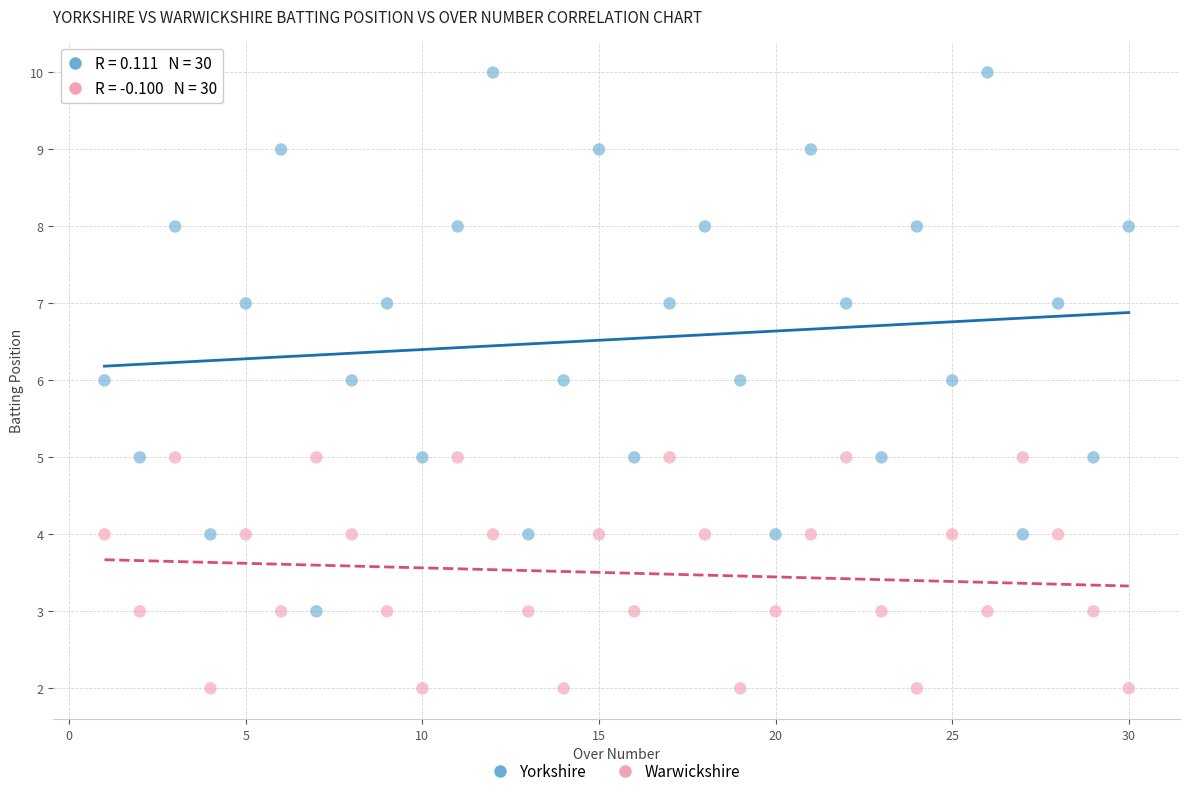

Which series has the widest spread of Y values?

Yorkshire